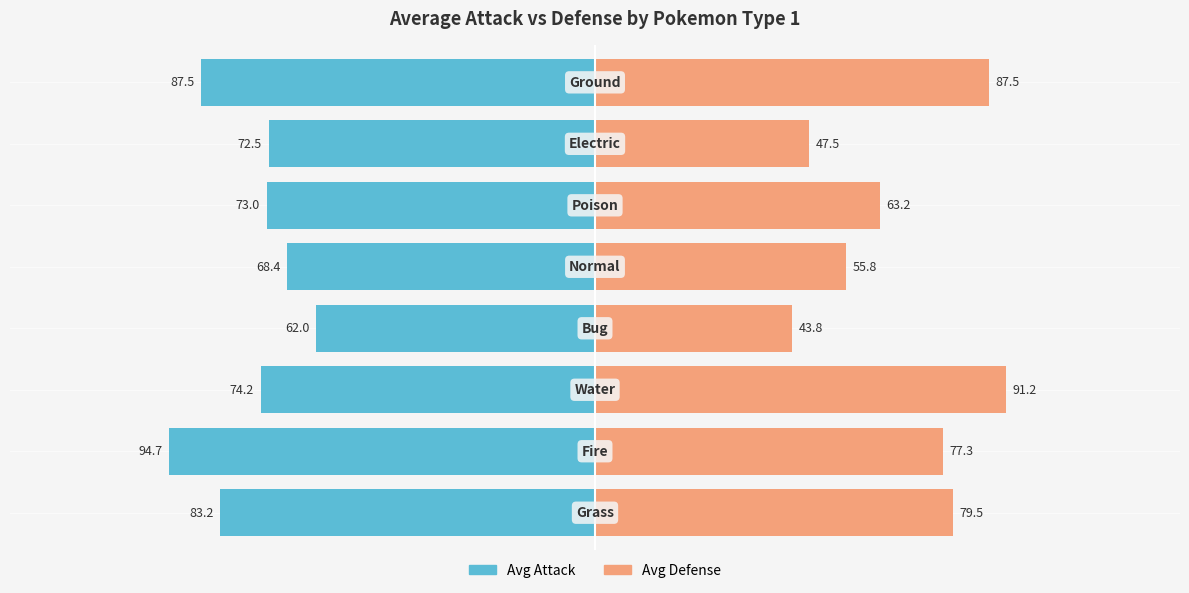

How many data points does each series have?

8